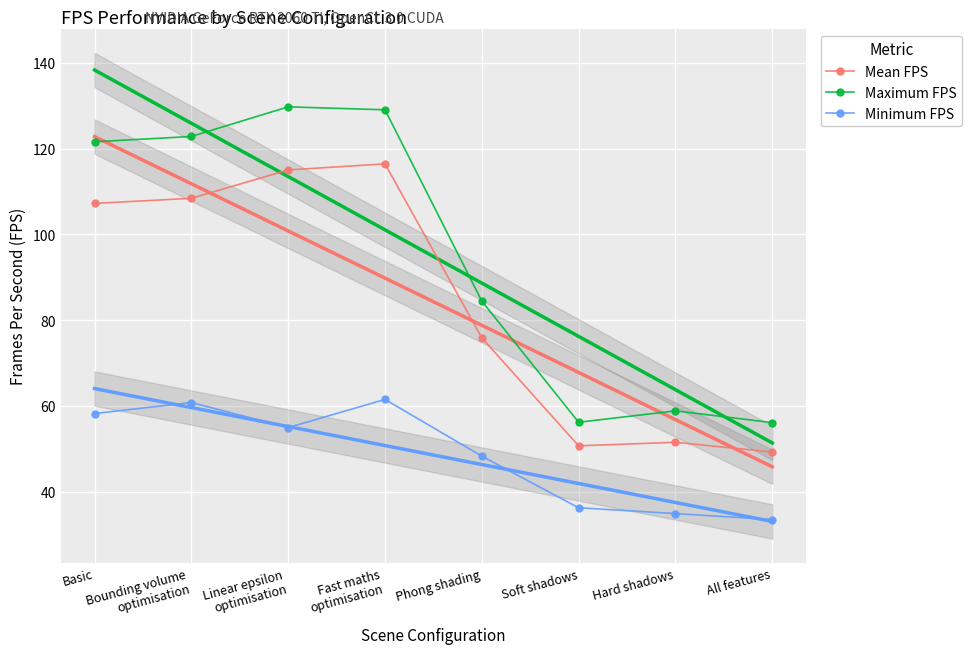

True or false: Maximum FPS and Minimum FPS cross at least once.

False